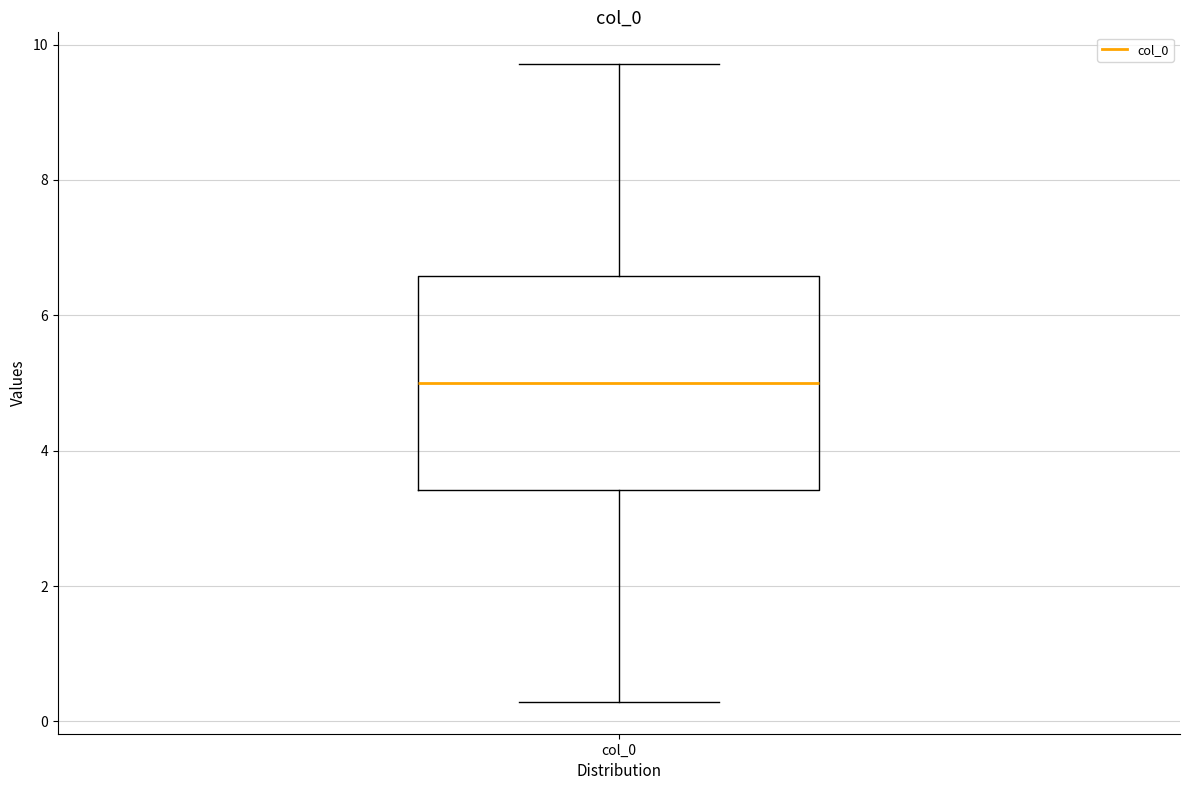

Where does the lower whisker of the box for col_0 end on the y-axis? The values are not printed on the chart, so give them approximately, as read against the axis.

0.2